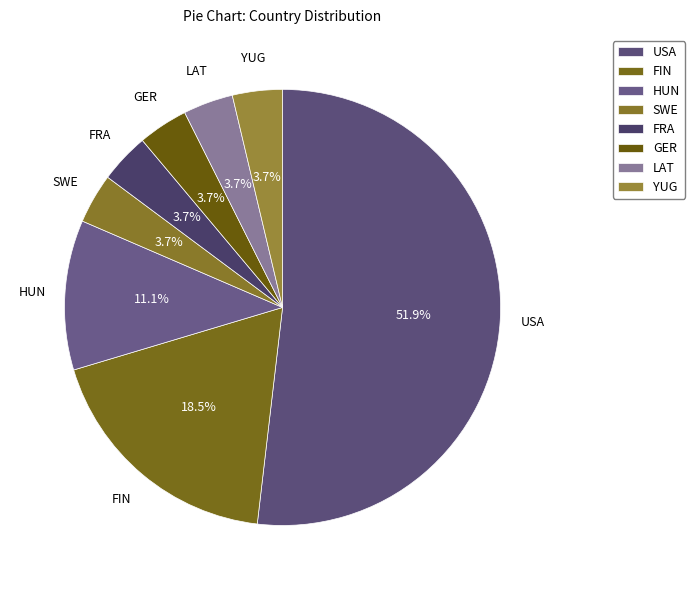

Between HUN and FRA, which is larger?

HUN